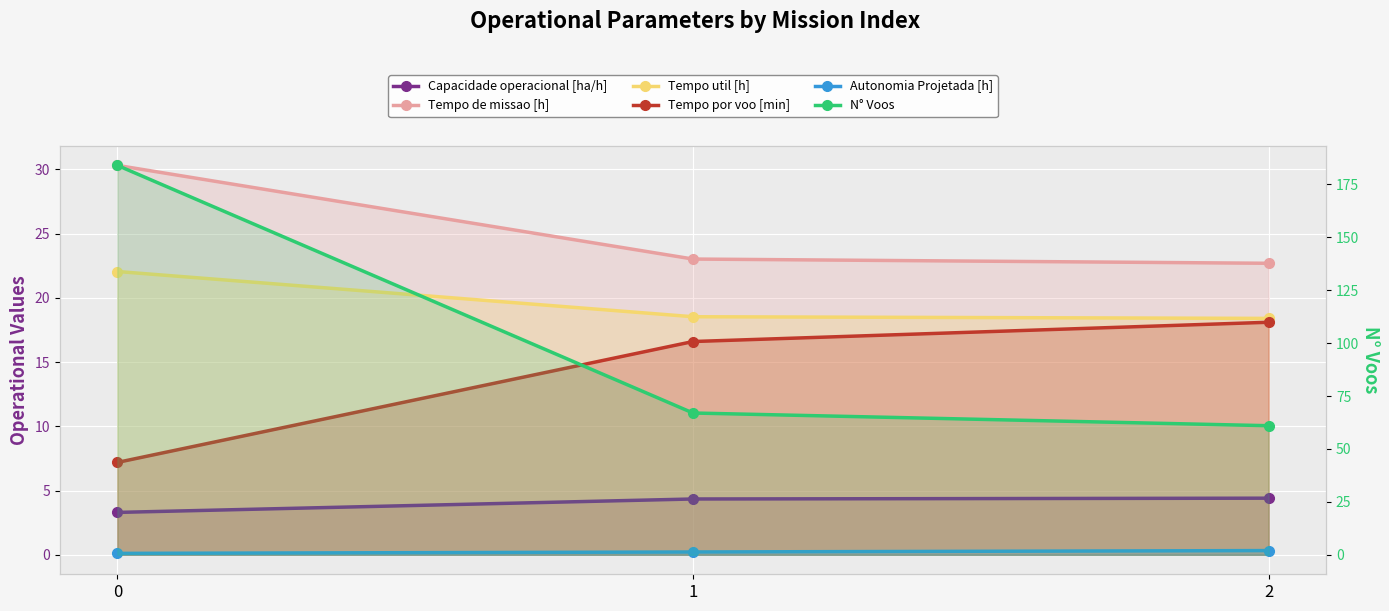

List the series in order of their peak value, lowest first.

Autonomia Projetada [h], Capacidade operacional [ha/h], Tempo por voo [min], Tempo util [h], Tempo de missao [h], N° Voos